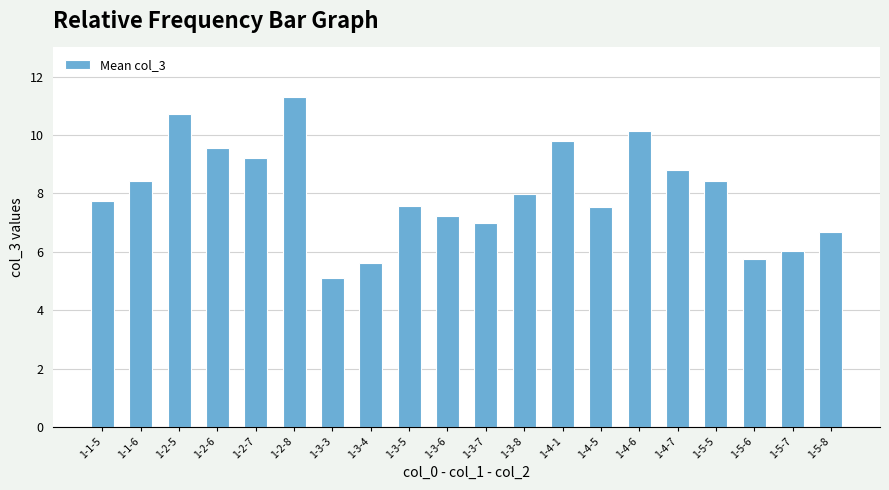

Which label corresponds to the smallest value in the chart?

1-3-3